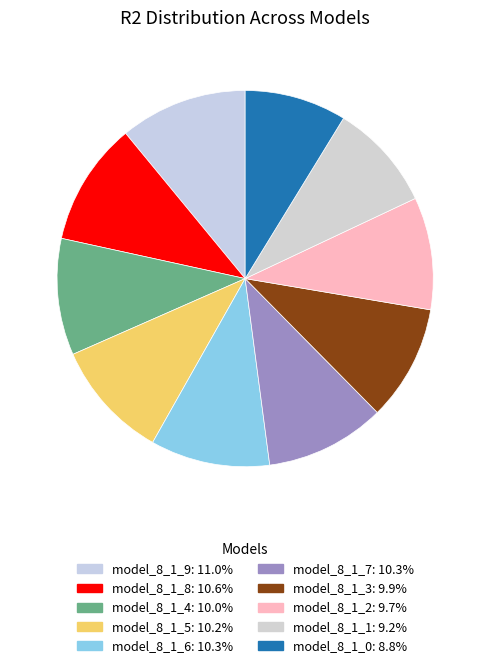

Rank the categories by value from lowest to highest.

model_8_1_0, model_8_1_1, model_8_1_2, model_8_1_3, model_8_1_4, model_8_1_5, model_8_1_6, model_8_1_7, model_8_1_8, model_8_1_9